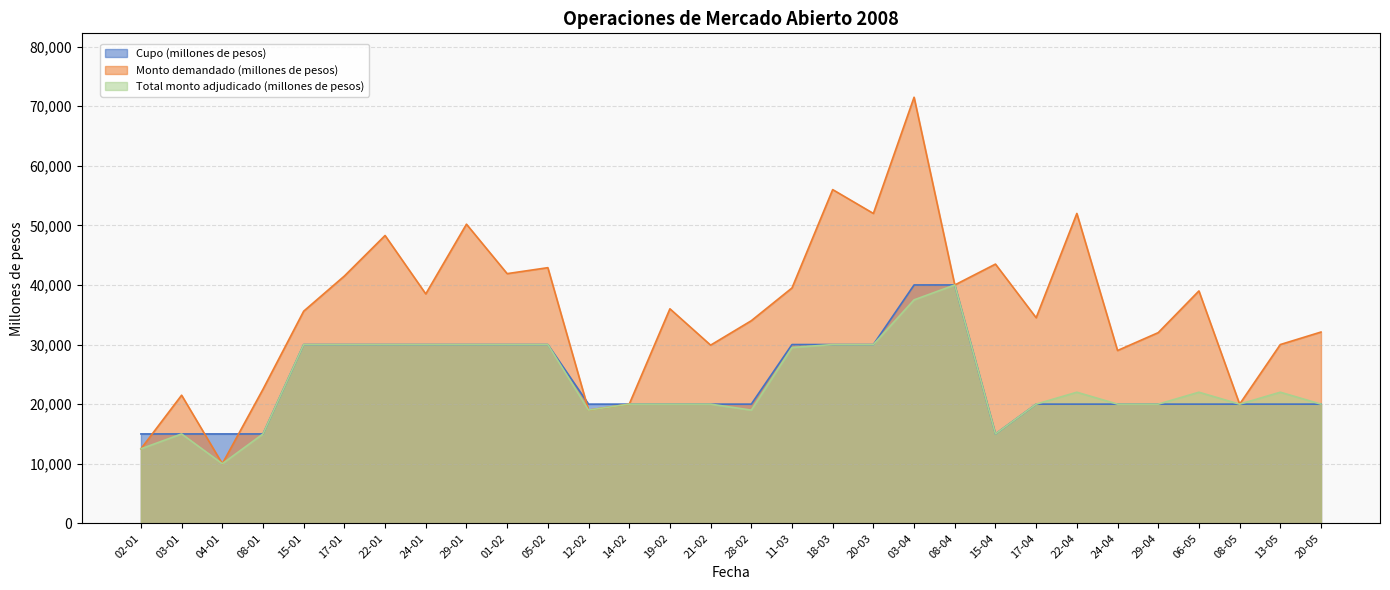

How many interior local valleys does the Total monto adjudicado (millones de pesos) series have?

5